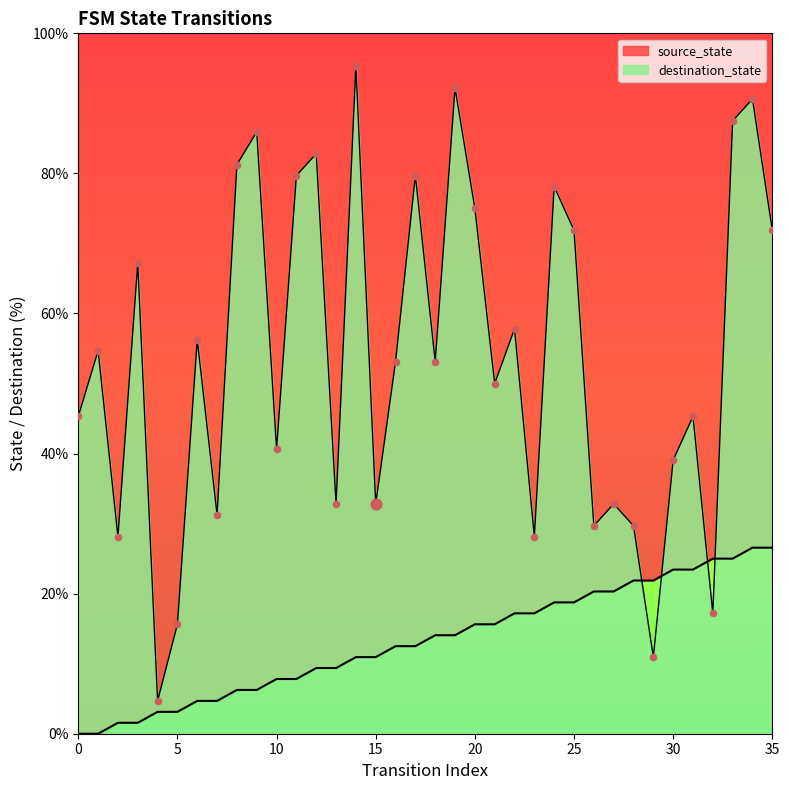

Is the value of destination_state at 17 greater than the value of source_state at 35?

Yes